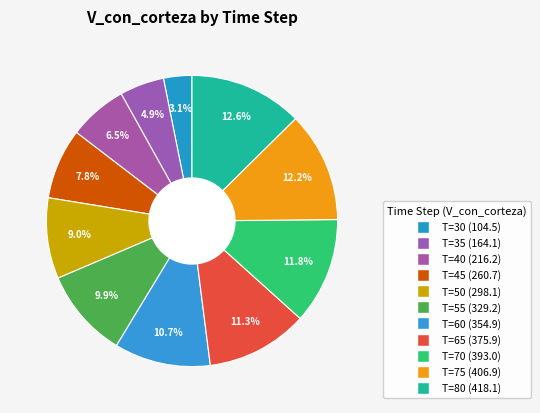

Which slice is the largest?

T=80